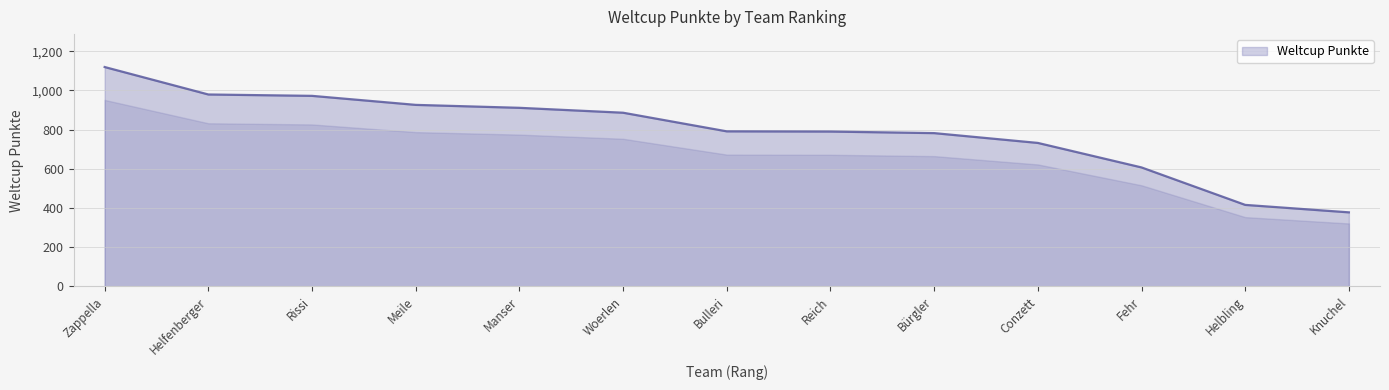

Is it true that the value at Meile is 926?

True